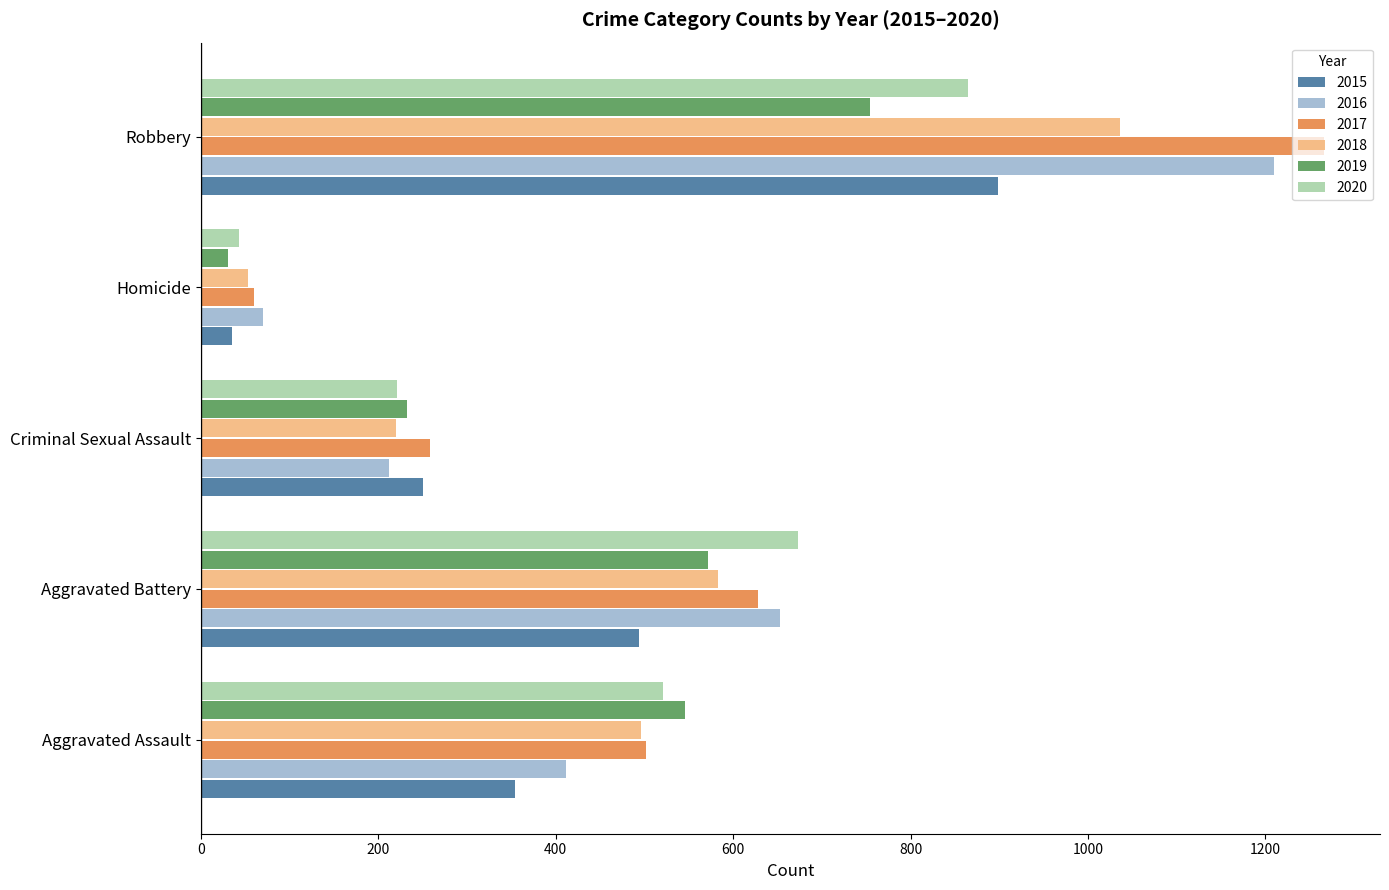

What is the lowest value of the 2019 series?

31